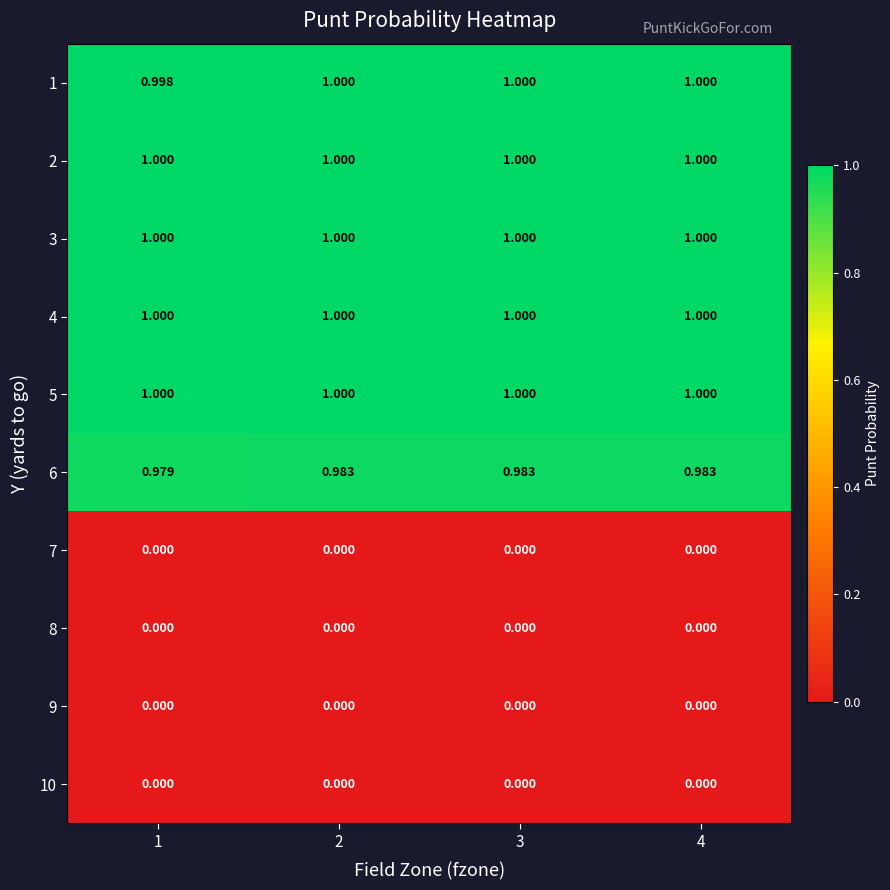

How many data points does each series have?

4